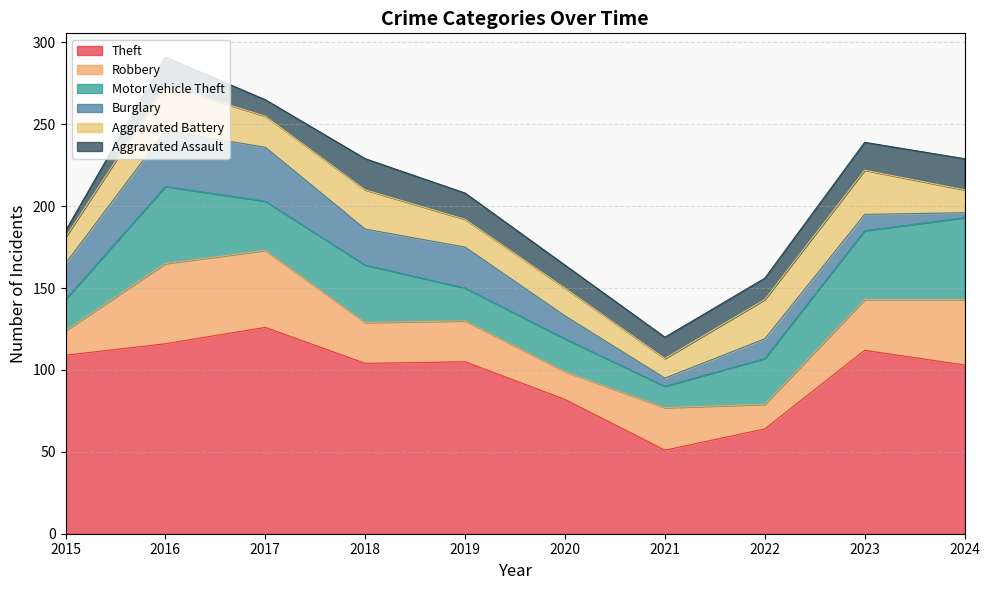

What is the spread (max minus min) of values at 2015?

105